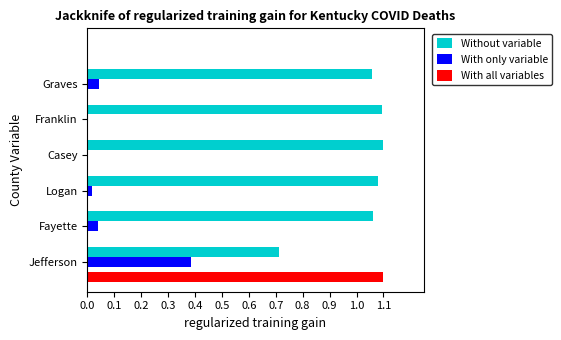

What is the sum of all With only variable values?

0.5